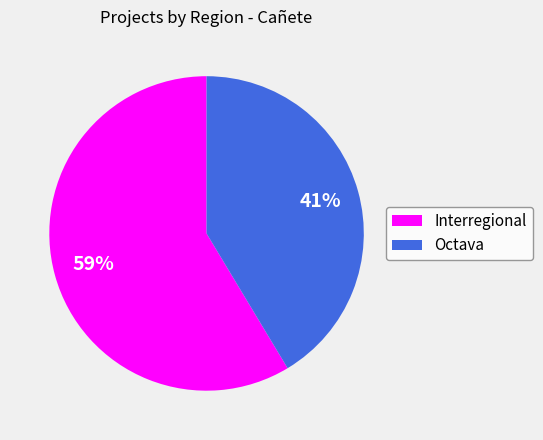

How many segments does this pie chart have?

2